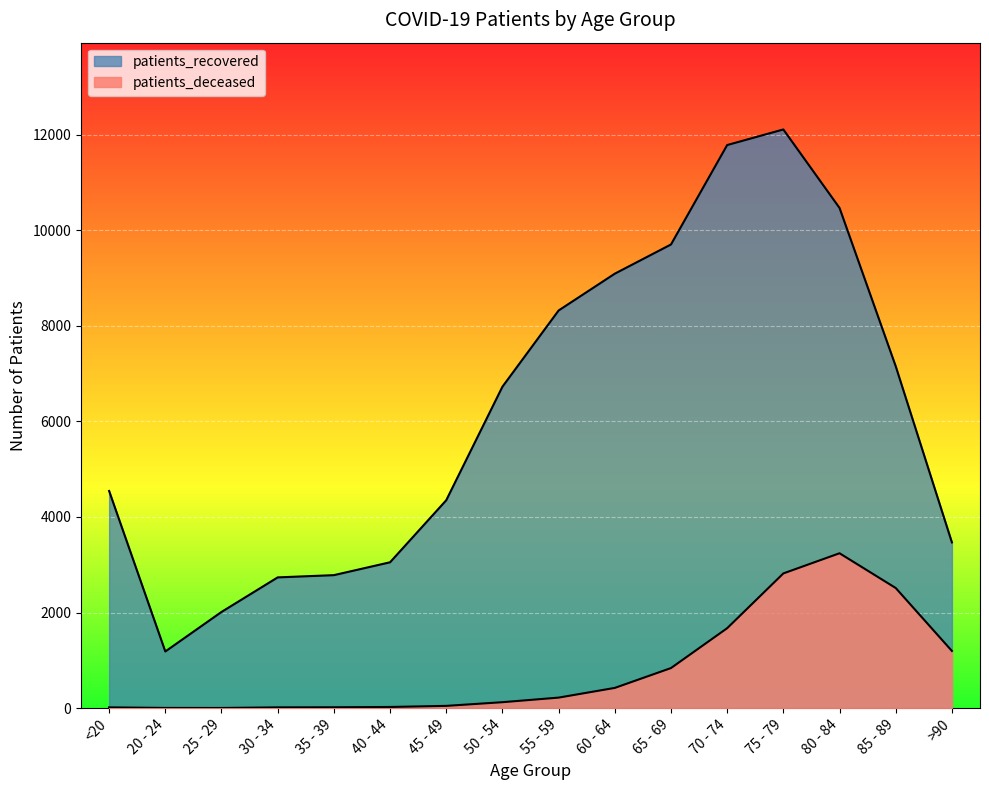

At which label does patients_recovered reach its minimum?

20 - 24